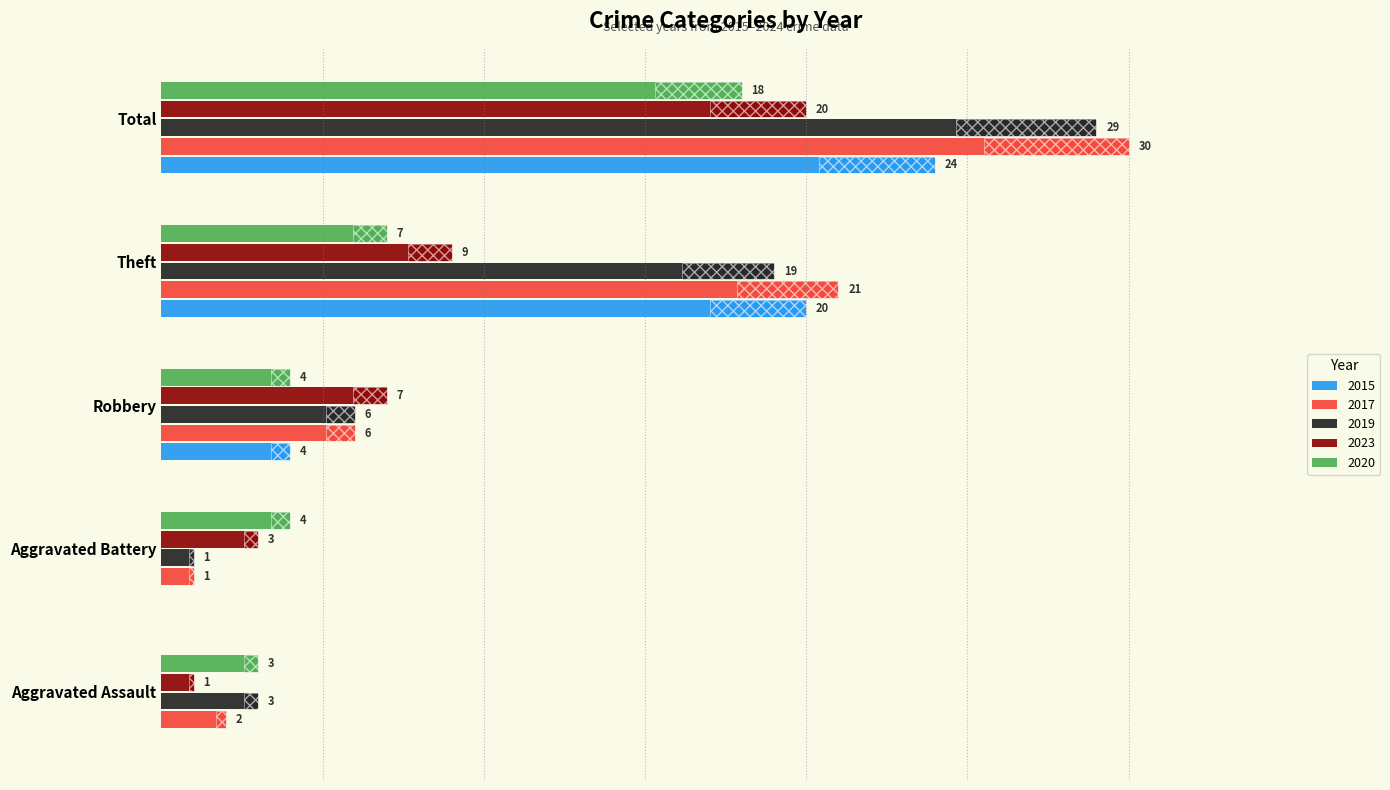

What is the sum of all 2015 values?

48.0